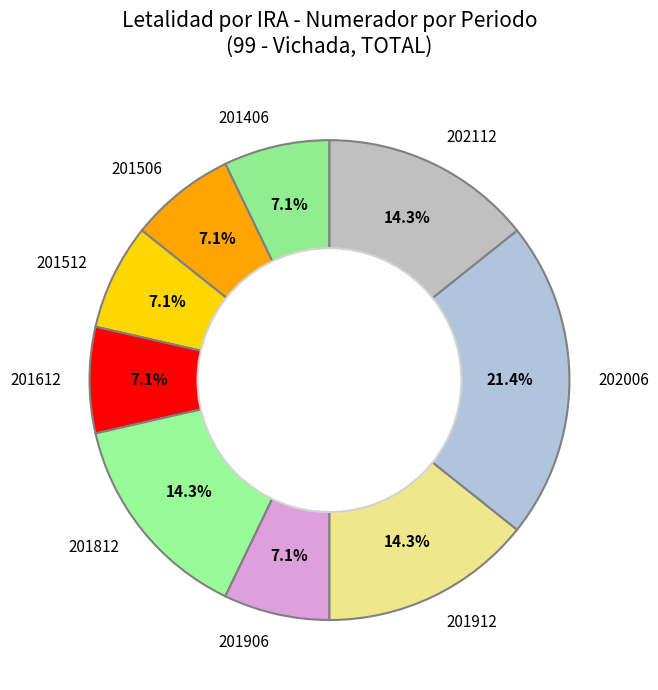

Which category has the biggest portion of the pie?

202006